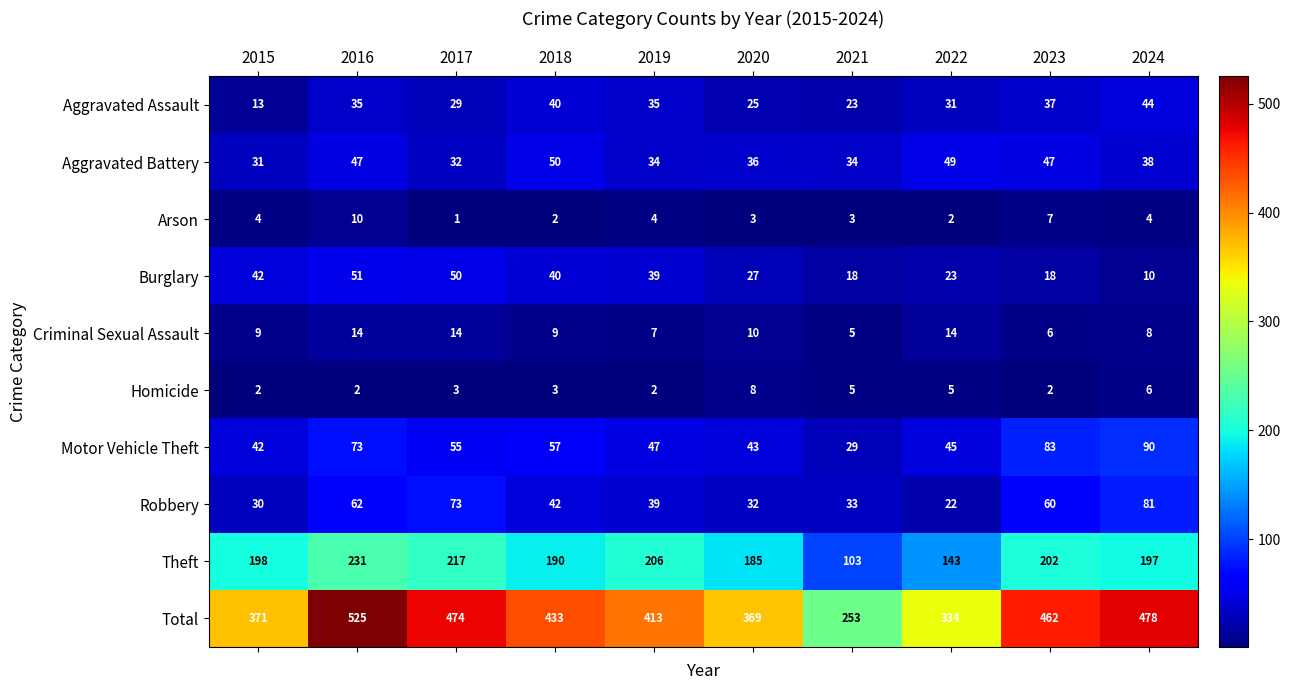

Rank the series at 2017 from highest to lowest value.

Total, Theft, Robbery, Motor Vehicle Theft, Burglary, Aggravated Battery, Aggravated Assault, Criminal Sexual Assault, Homicide, Arson